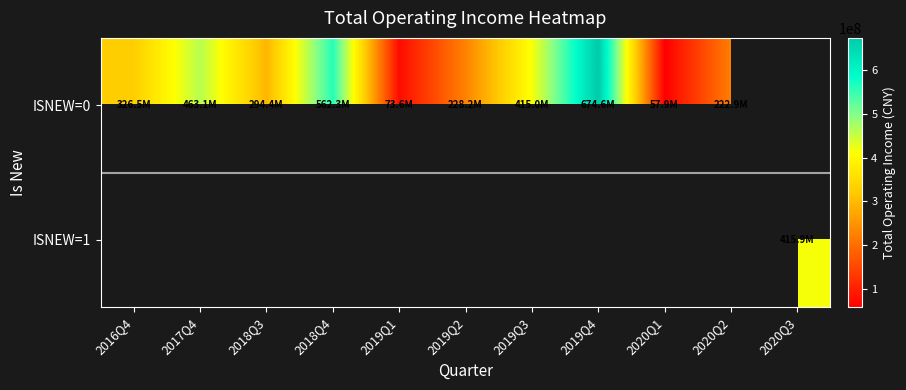

At which category does the chart reach its minimum across all series?

2020Q1